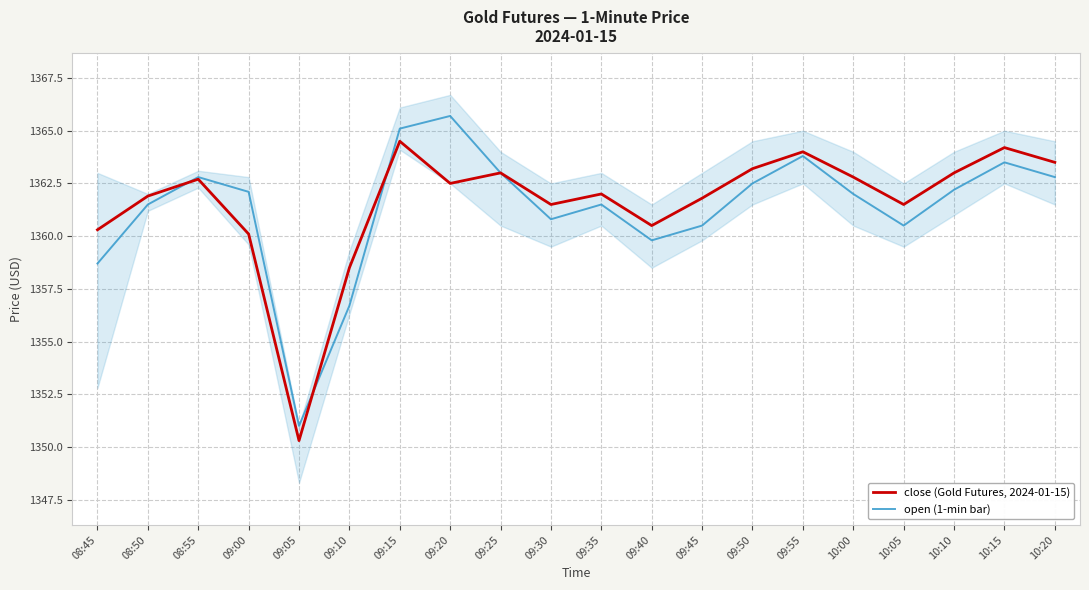

Which series ends up on top after the final intersection of close (Gold Futures, 2024-01-15) and open (1-min bar)?

open (1-min bar)